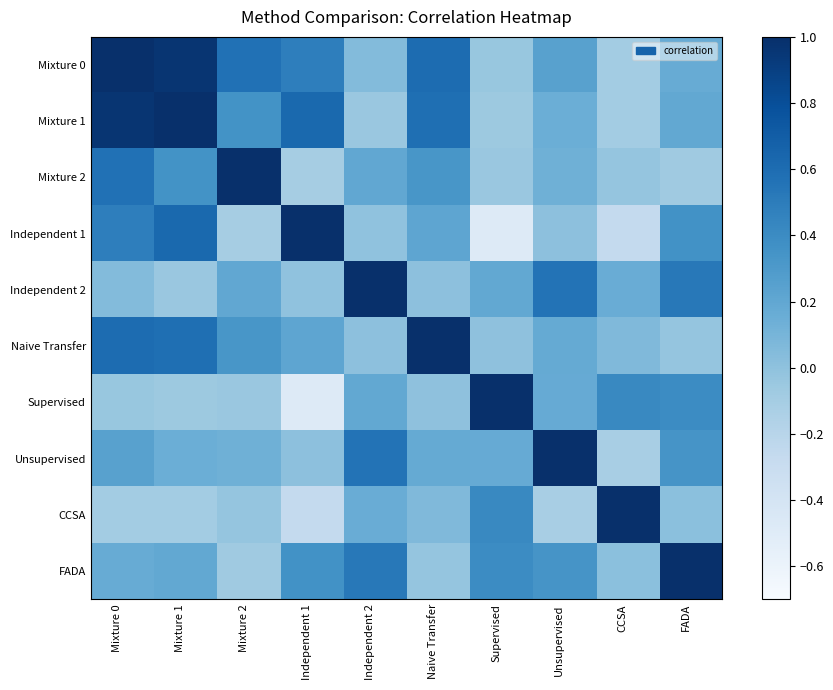

Reading left to right, transcribe all the data shown in this chart.

Mixture 0: Mixture 0=1.0	Mixture 1=1.0	Mixture 2=0.6	Independent 1=0.5	Independent 2=0.0	Naive Transfer=0.6	Supervised=-0.0	Unsupervised=0.2	CCSA=-0.1	FADA=0.2
Mixture 1: Mixture 0=1.0	Mixture 1=1.0	Mixture 2=0.4	Independent 1=0.6	Independent 2=-0.0	Naive Transfer=0.6	Supervised=-0.1	Unsupervised=0.1	CCSA=-0.1	FADA=0.2
Mixture 2: Mixture 0=0.6	Mixture 1=0.4	Mixture 2=1.0	Independent 1=-0.1	Independent 2=0.2	Naive Transfer=0.3	Supervised=-0.0	Unsupervised=0.1	CCSA=-0.0	FADA=-0.1
Independent 1: Mixture 0=0.5	Mixture 1=0.6	Mixture 2=-0.1	Independent 1=1.0	Independent 2=-0.0	Naive Transfer=0.2	Supervised=-0.5	Unsupervised=0.0	CCSA=-0.3	FADA=0.4
Independent 2: Mixture 0=0.0	Mixture 1=-0.0	Mixture 2=0.2	Independent 1=-0.0	Independent 2=1.0	Naive Transfer=0.0	Supervised=0.2	Unsupervised=0.6	CCSA=0.2	FADA=0.5
Naive Transfer: Mixture 0=0.6	Mixture 1=0.6	Mixture 2=0.3	Independent 1=0.2	Independent 2=0.0	Naive Transfer=1.0	Supervised=0.0	Unsupervised=0.2	CCSA=0.1	FADA=-0.0
Supervised: Mixture 0=-0.0	Mixture 1=-0.1	Mixture 2=-0.0	Independent 1=-0.5	Independent 2=0.2	Naive Transfer=0.0	Supervised=1.0	Unsupervised=0.2	CCSA=0.4	FADA=0.4
Unsupervised: Mixture 0=0.2	Mixture 1=0.1	Mixture 2=0.1	Independent 1=0.0	Independent 2=0.6	Naive Transfer=0.2	Supervised=0.2	Unsupervised=1.0	CCSA=-0.1	FADA=0.3
CCSA: Mixture 0=-0.1	Mixture 1=-0.1	Mixture 2=-0.0	Independent 1=-0.3	Independent 2=0.2	Naive Transfer=0.1	Supervised=0.4	Unsupervised=-0.1	CCSA=1.0	FADA=0.0
FADA: Mixture 0=0.2	Mixture 1=0.2	Mixture 2=-0.1	Independent 1=0.4	Independent 2=0.5	Naive Transfer=-0.0	Supervised=0.4	Unsupervised=0.3	CCSA=0.0	FADA=1.0